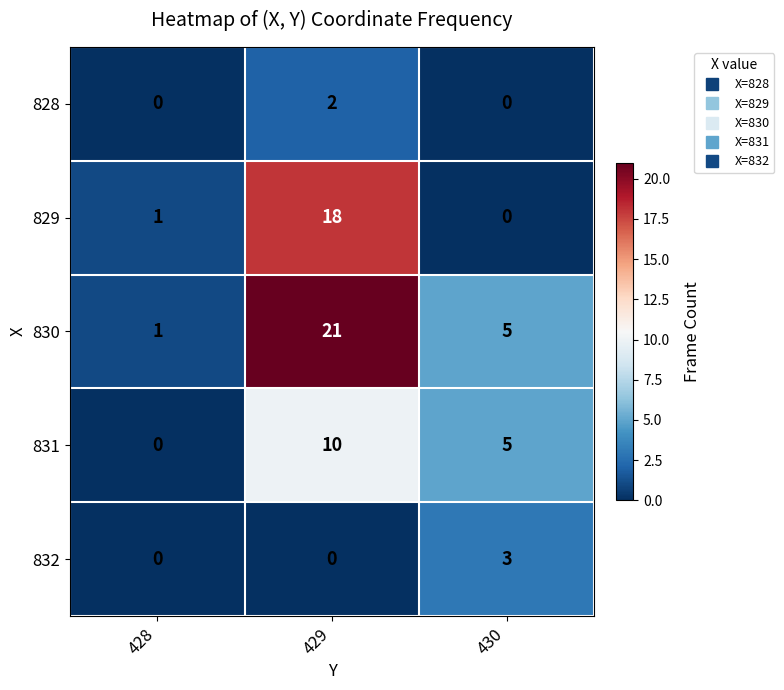

True or false: 830 has a value of 1 at 428.

True